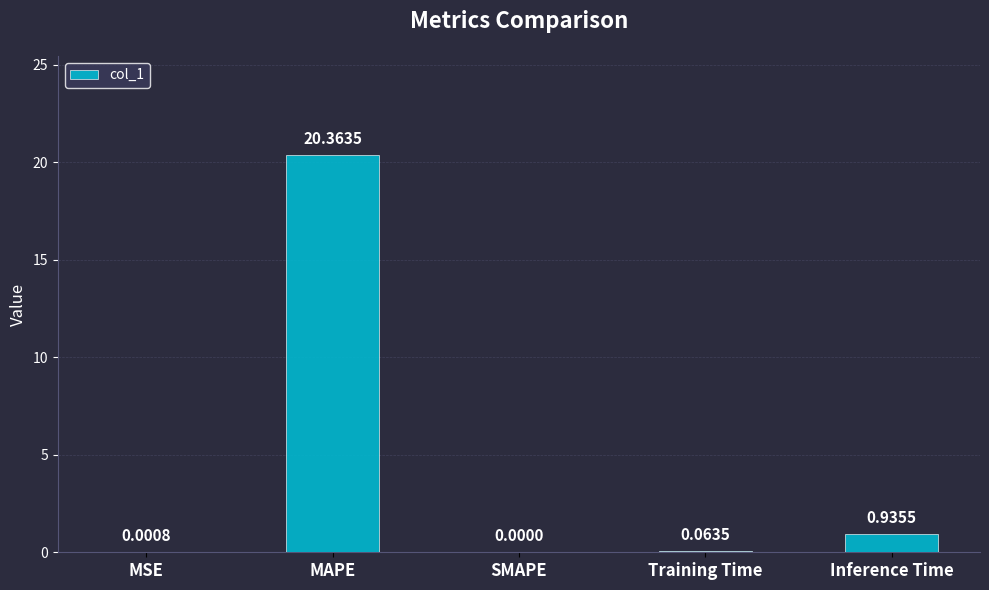

What is the sum of all values?

21.4